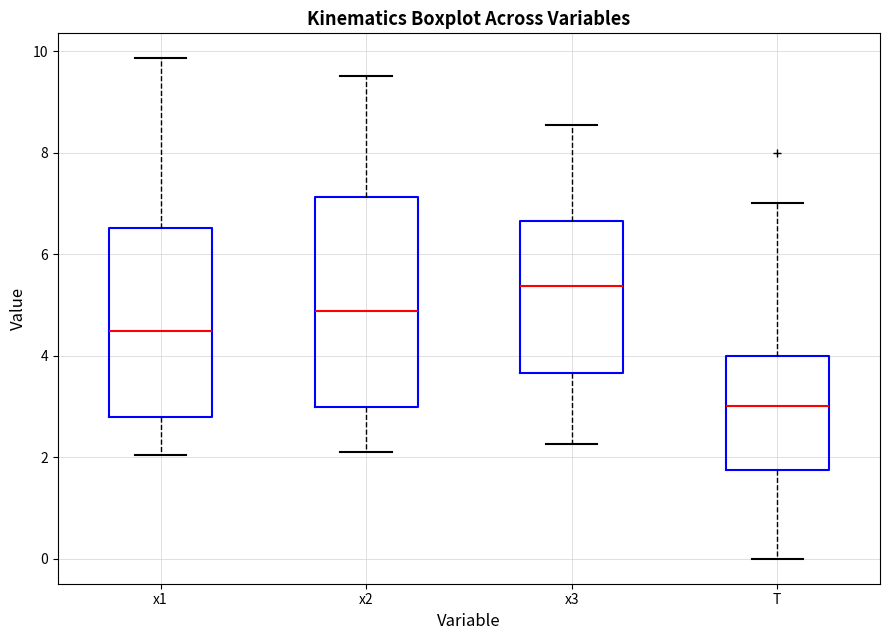

Reading left to right, read every box against the y-axis: the position of its median line, the range the box covers, and the ends of its whiskers. The values are not printed on the chart, so give them approximately, as read against the axis.

x1: median 4.4, box 2.8 to 6.6, whiskers 2.0 to 9.8
x2: median 4.8, box 3.0 to 7.2, whiskers 2.2 to 9.6
x3: median 5.4, box 3.6 to 6.6, whiskers 2.2 to 8.6
T: median 3.0, box 1.8 to 4.0, whiskers 0.0 to 7.0